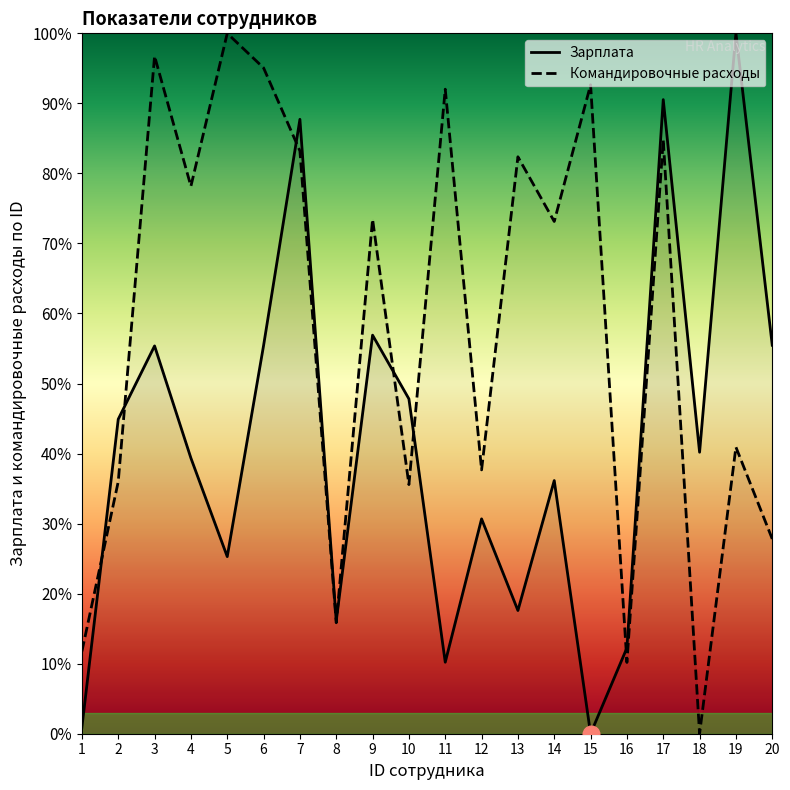

How many interior local peaks does the Зарплата series have?

7